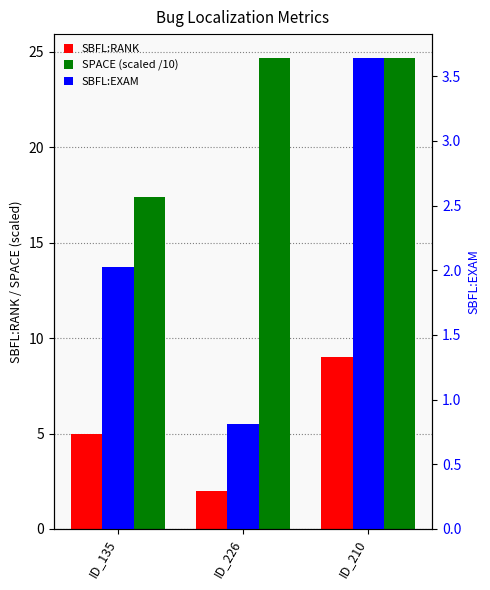

Which series changed the most between ID_135 and ID_226?

SPACE (scaled /10)